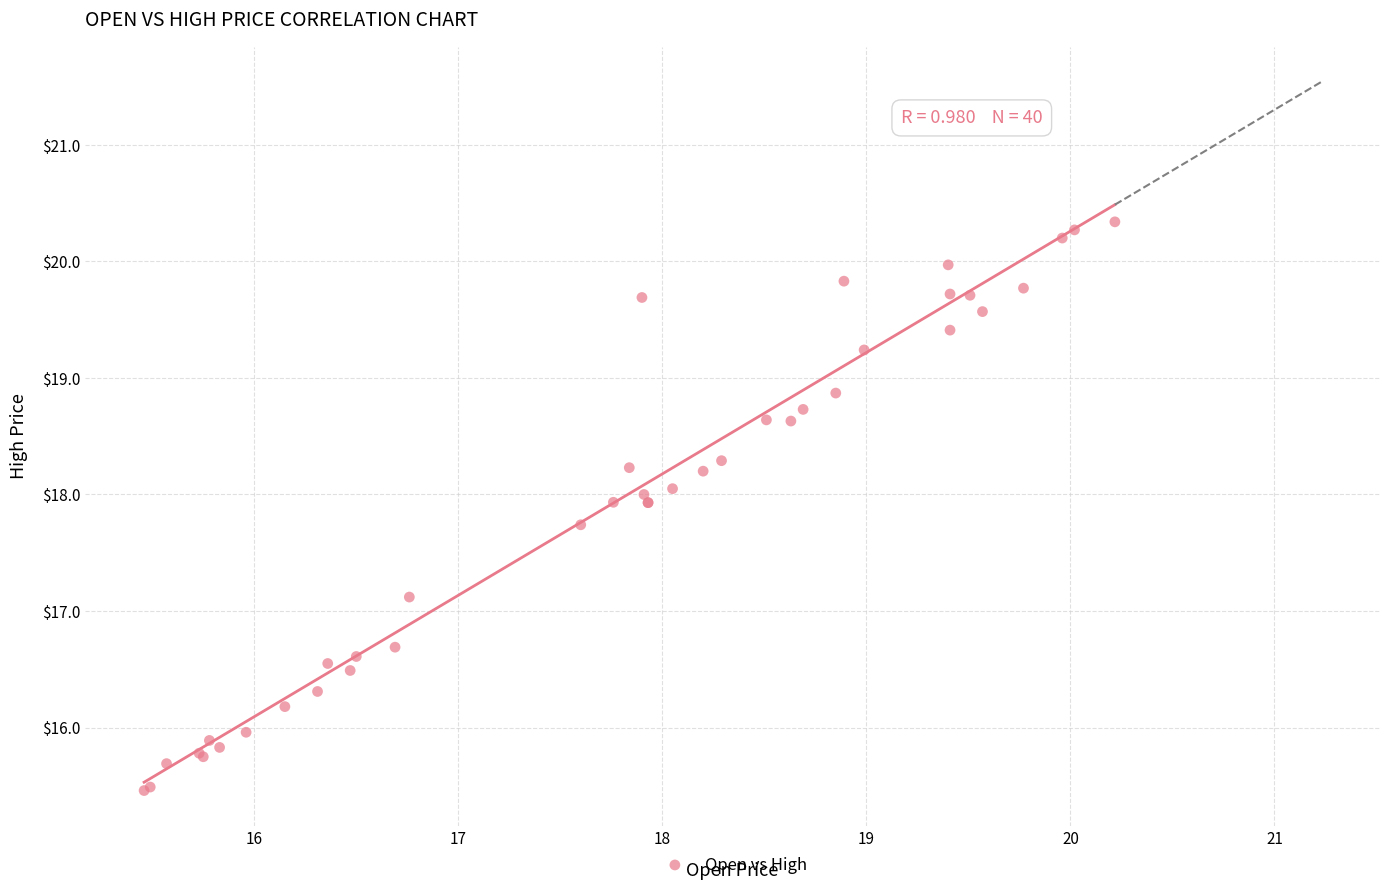

What Y value in the scatter plot is closest to 17?

17.1